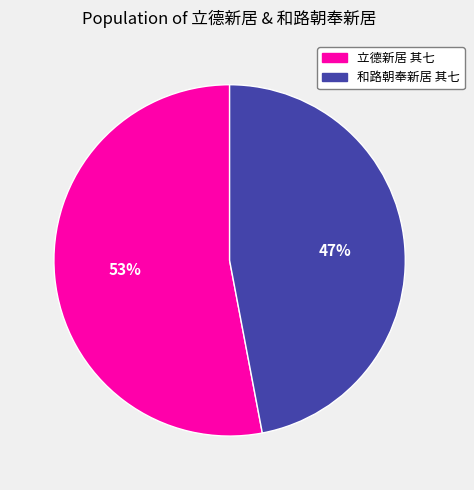

What is the ratio of the value at 和路朝奉新居 其七 to the value at 立德新居 其七?

0.9